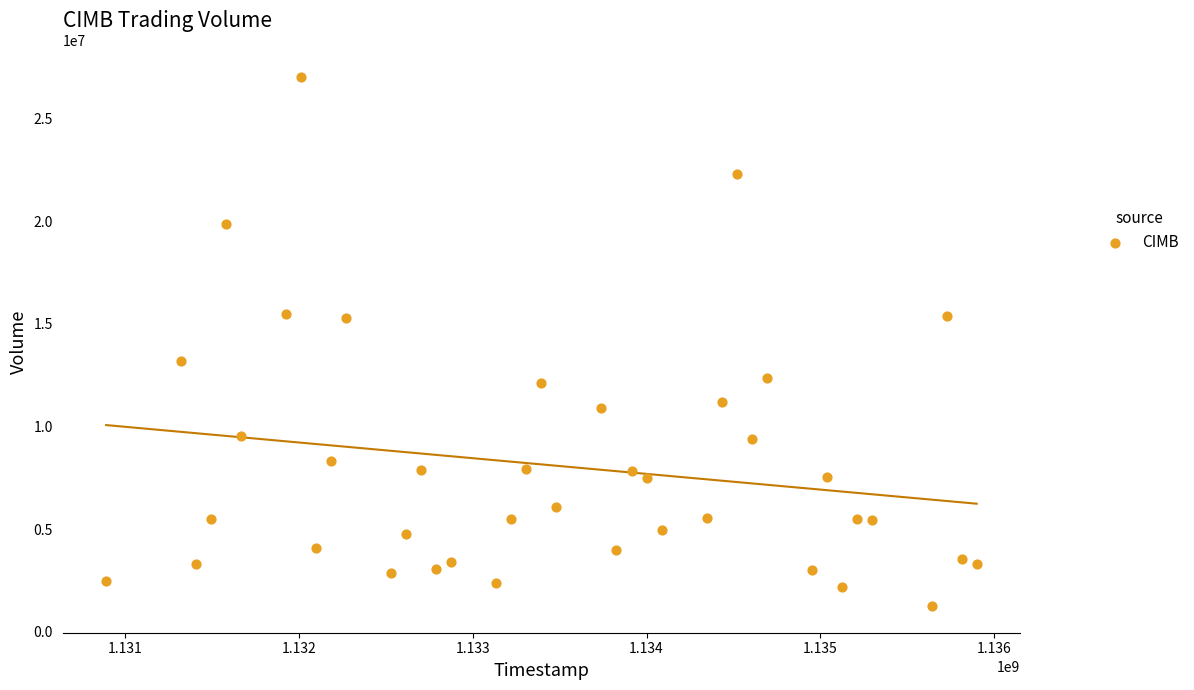

What is the range of X values (max minus min)?

5011200